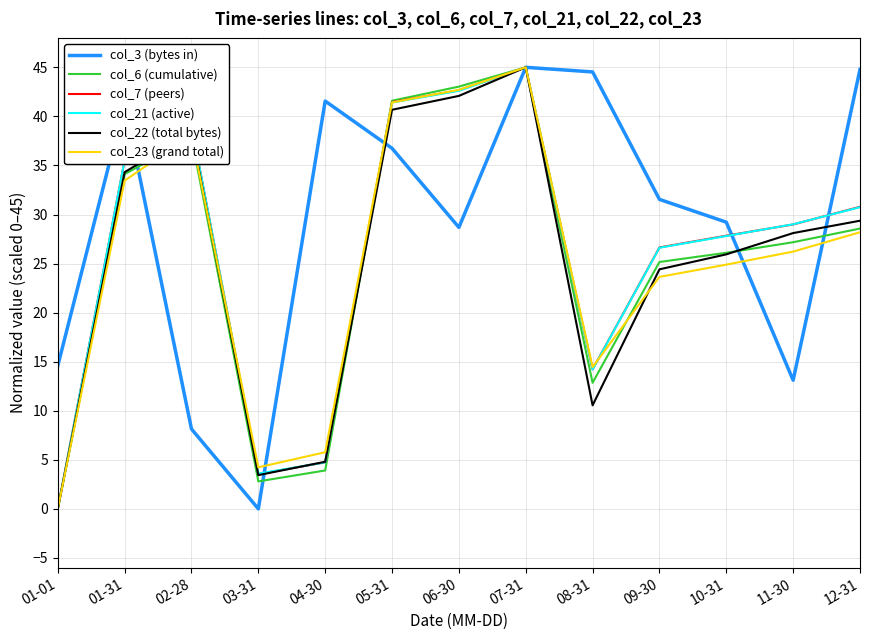

At which category is the sum across all series the highest?

07-31